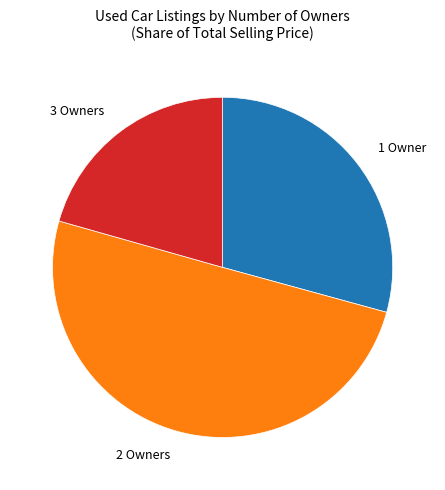

Which category has the biggest portion of the pie?

2 Owners